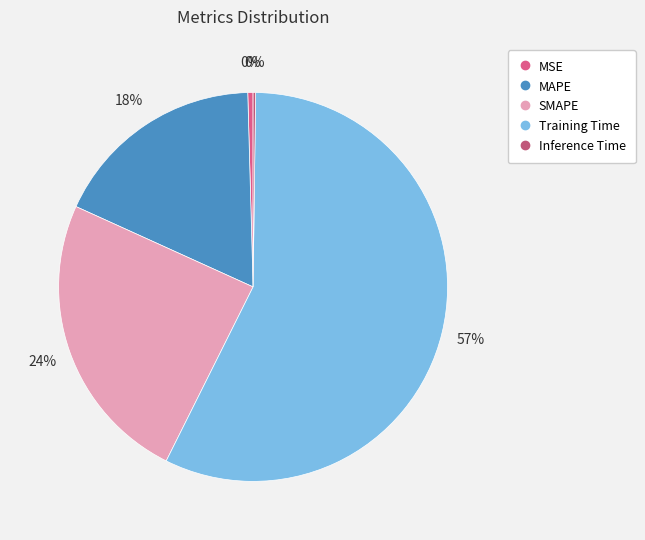

To the nearest percent, what is the average slice percentage?

20%